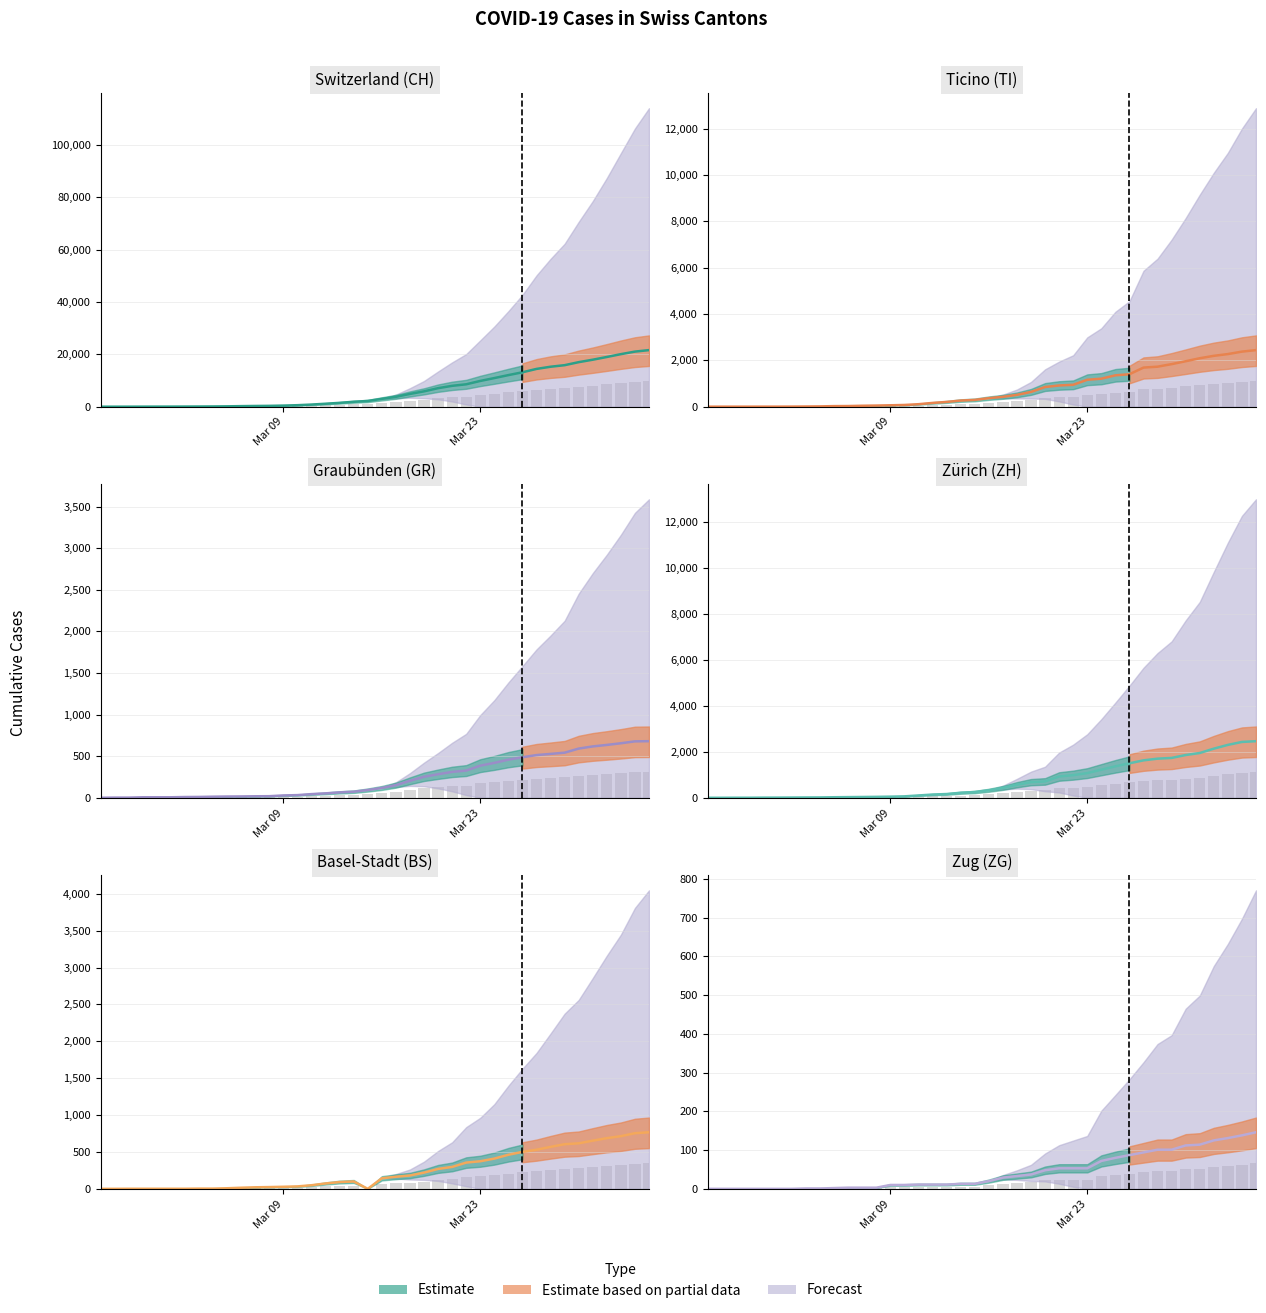

What is the highest value of the TI series?

2442